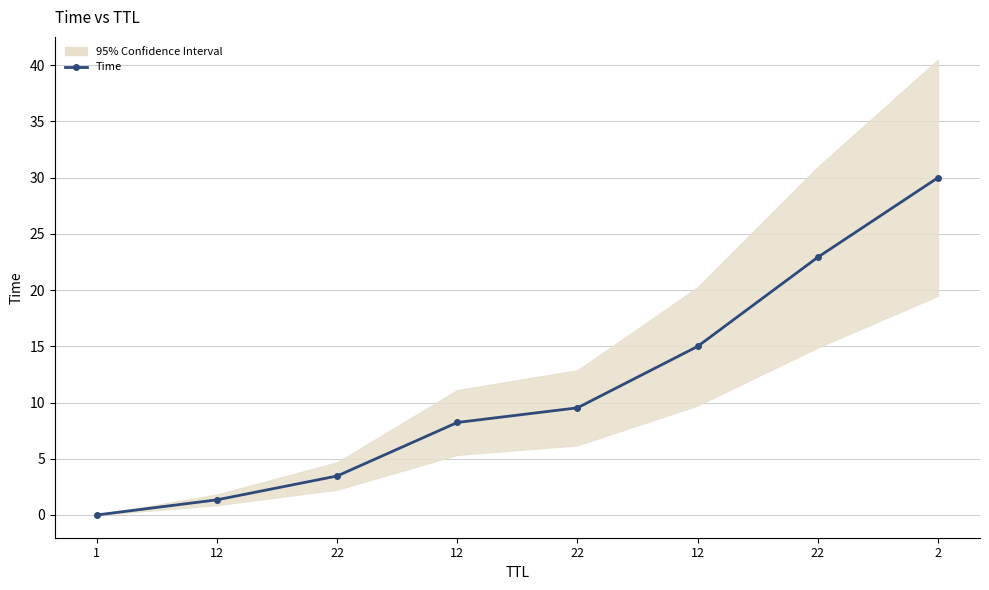

True or false: there are more than 0 points higher than both neighbors.

False